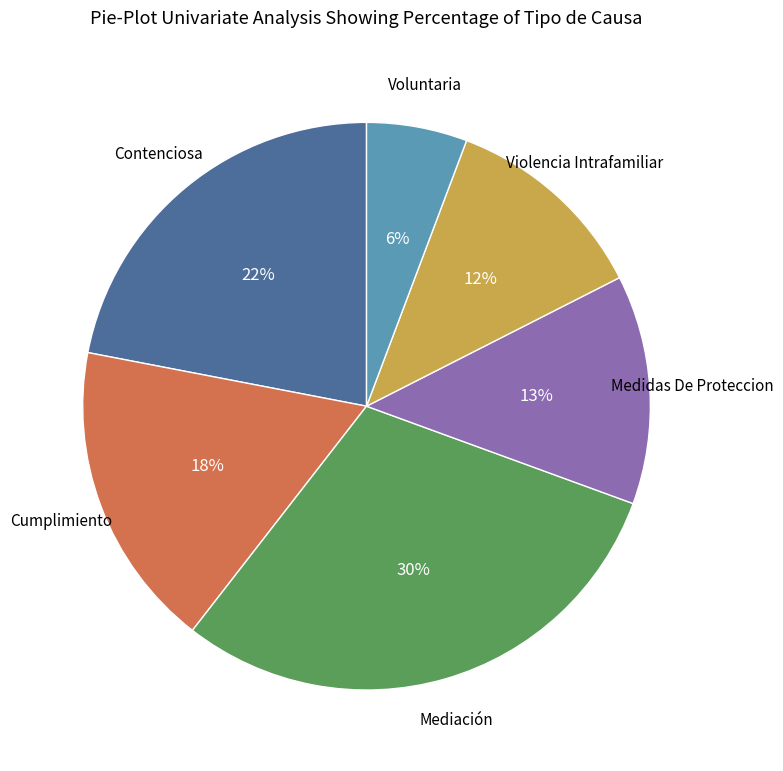

To the nearest percent, what is the difference between the largest and smallest slice percentages?

24%